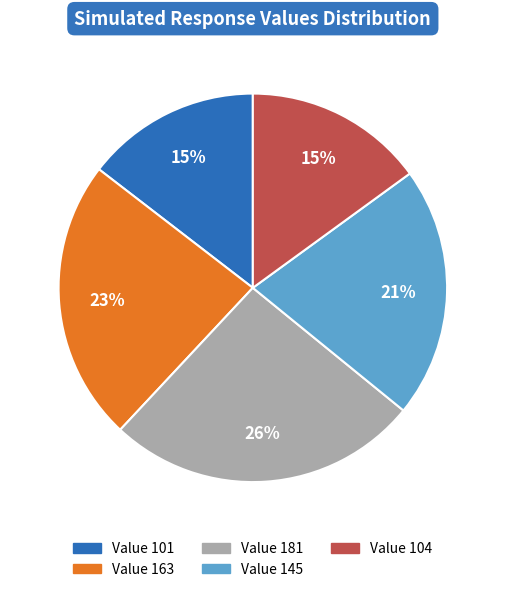

Which has a higher value, Value 104 or Value 163?

Value 163